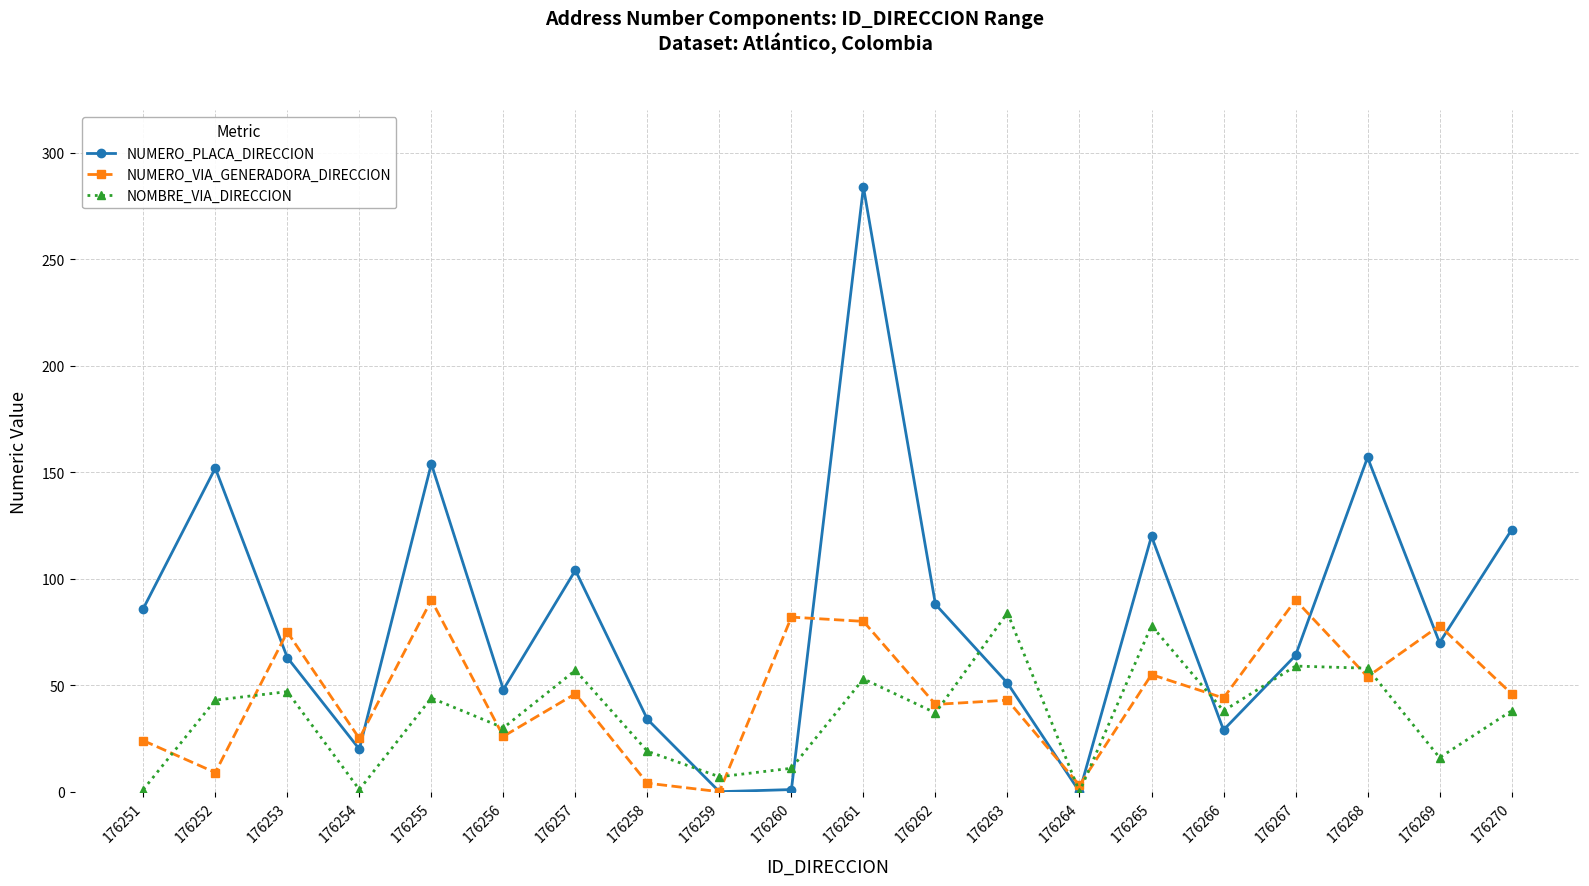

The NUMERO_PLACA_DIRECCION series shows 46 at 176265. True or false?

False